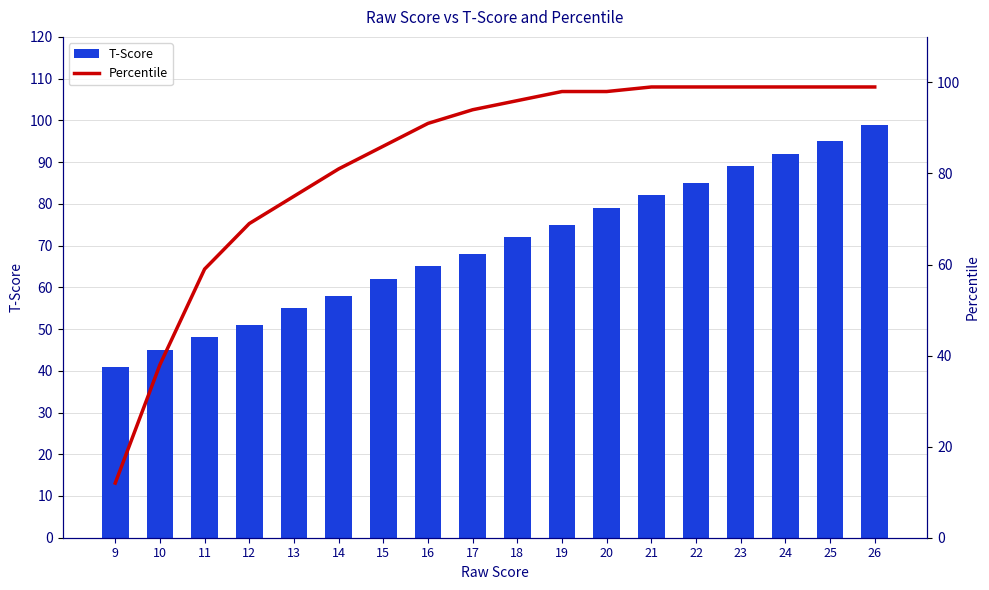

At which label does Percentile first exceed 96?

19